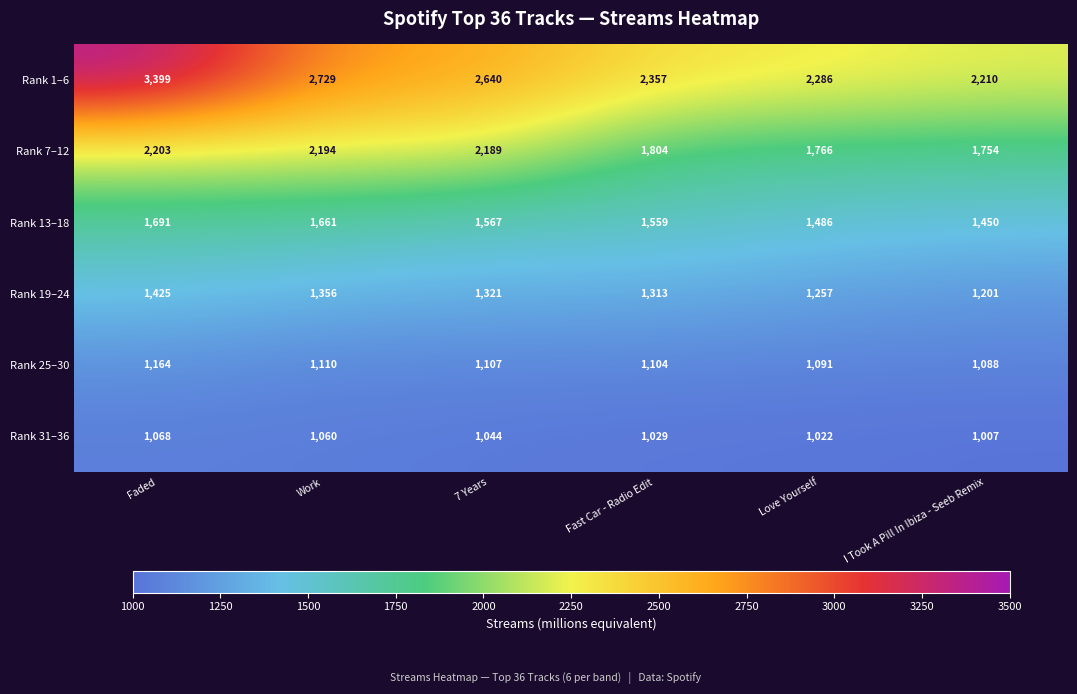

Which series has the widest spread of values?

Rank 1–6